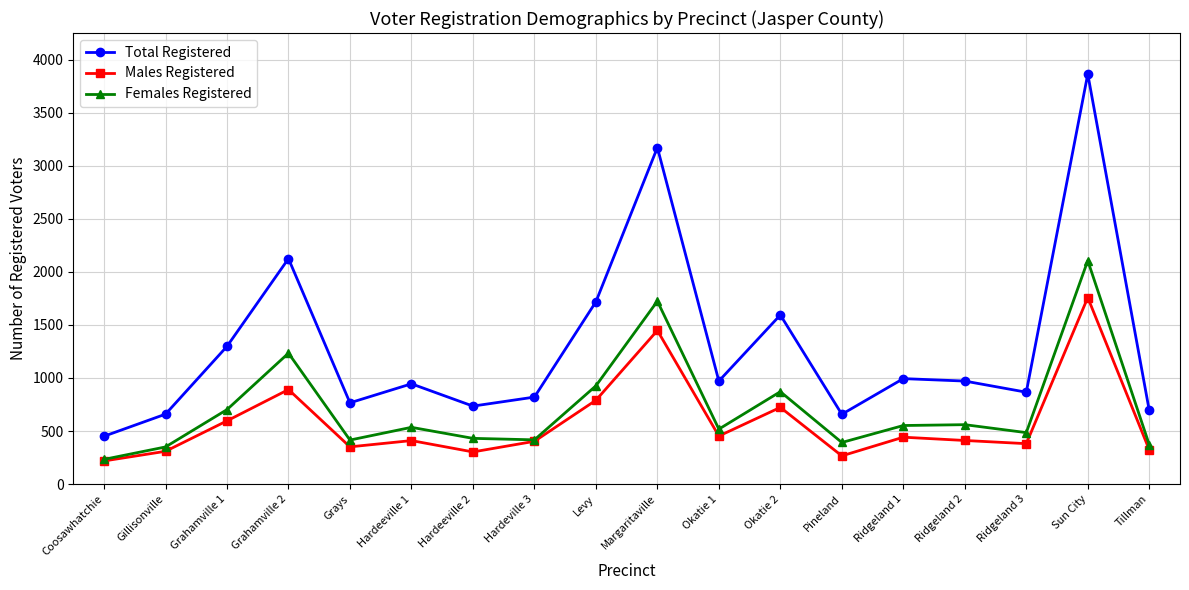

What is the total value across all series at Pineland?

1316